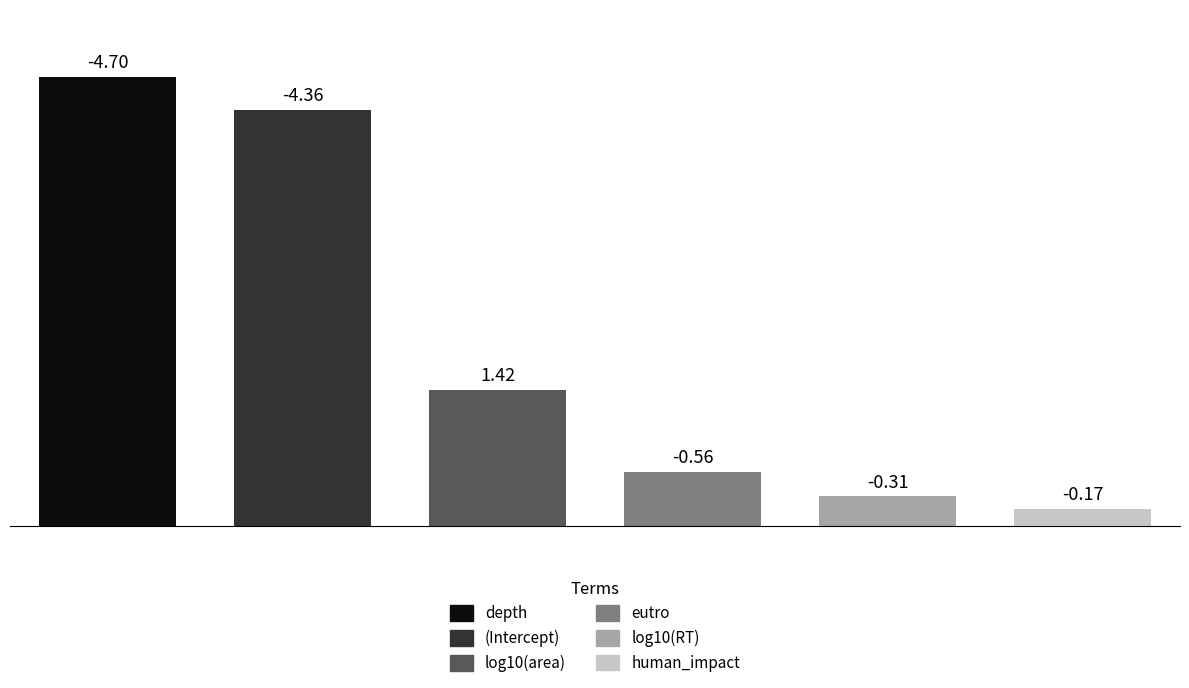

Does the chart contain any negative values?

No